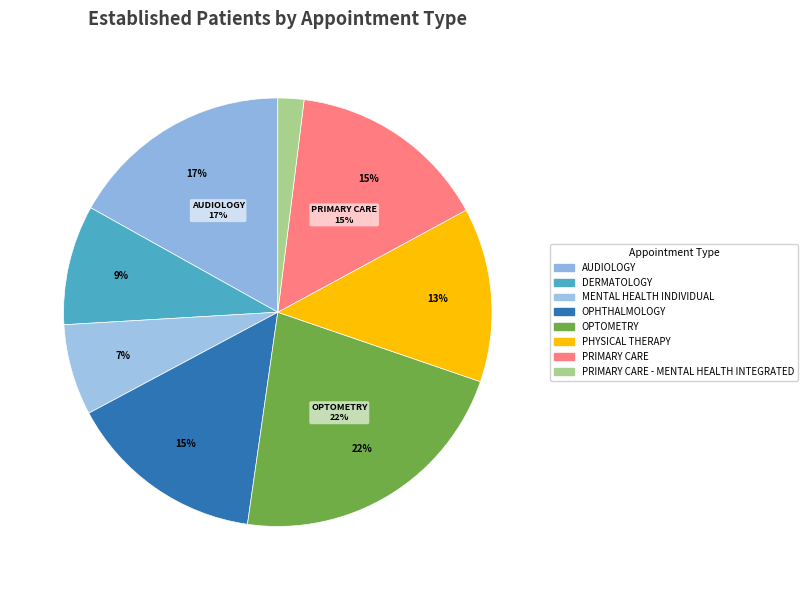

Is there any slice that represents more than half of the pie?

No